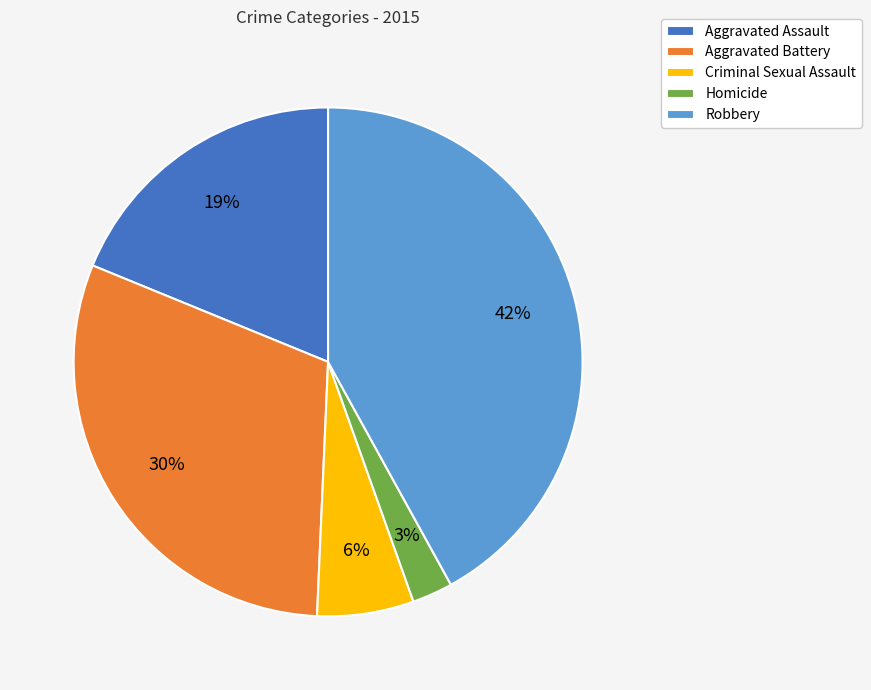

How many segments does this pie chart have?

5